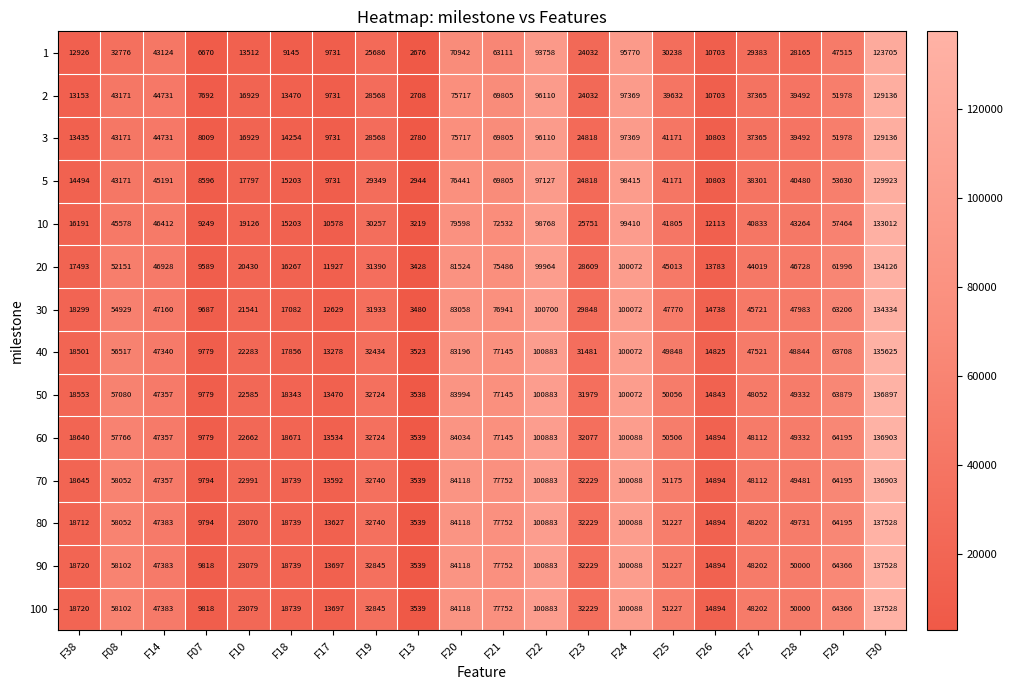

What is the spread (max minus min) of values at F27?

18819